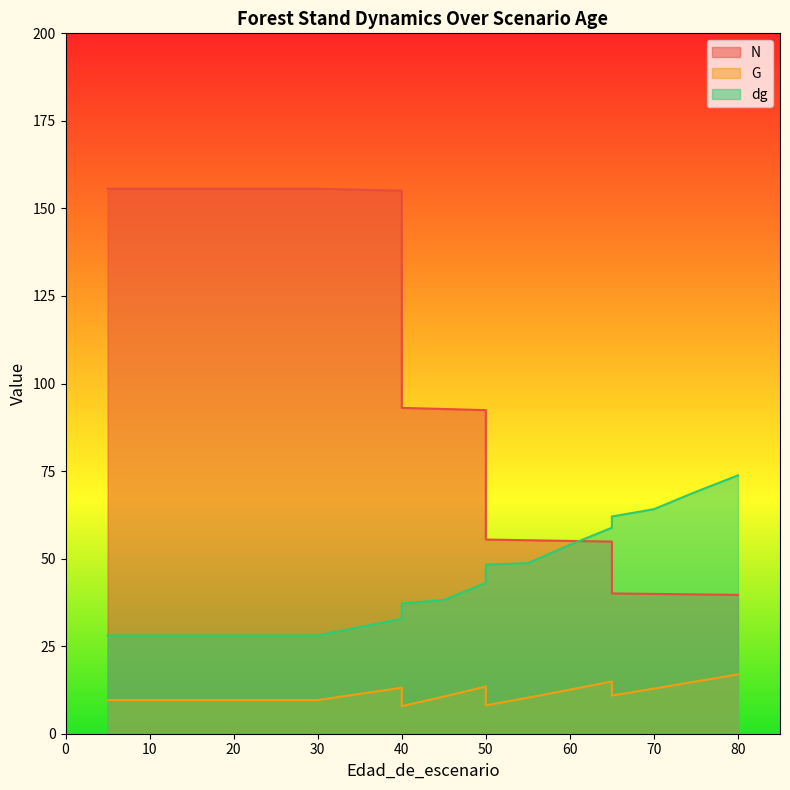

How many series are shown in this chart?

3